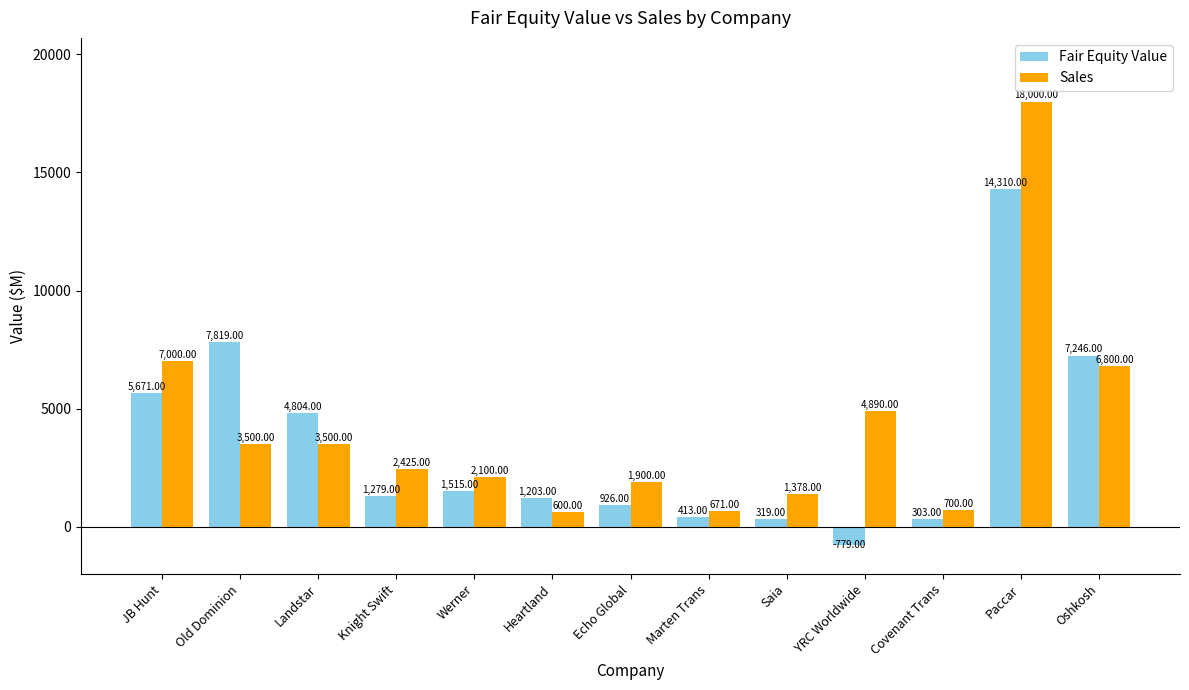

Where does the Fair Equity Value series first go above 1279?

JB Hunt